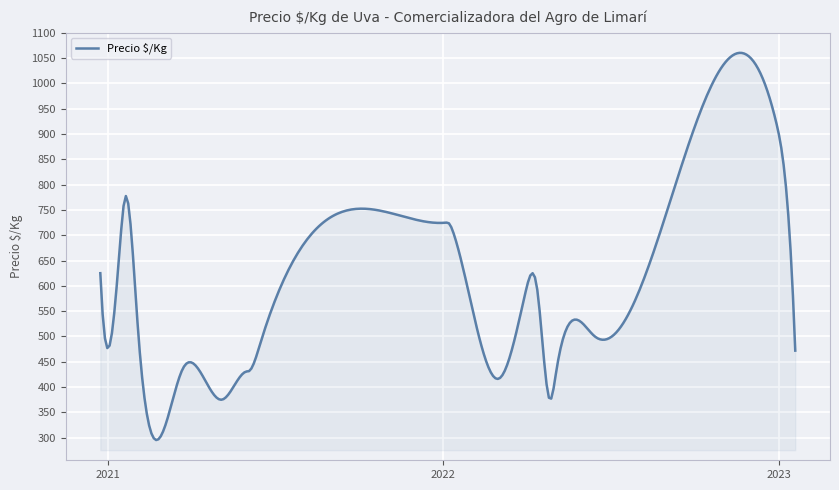

What is the maximum value shown in the chart?

1060.3